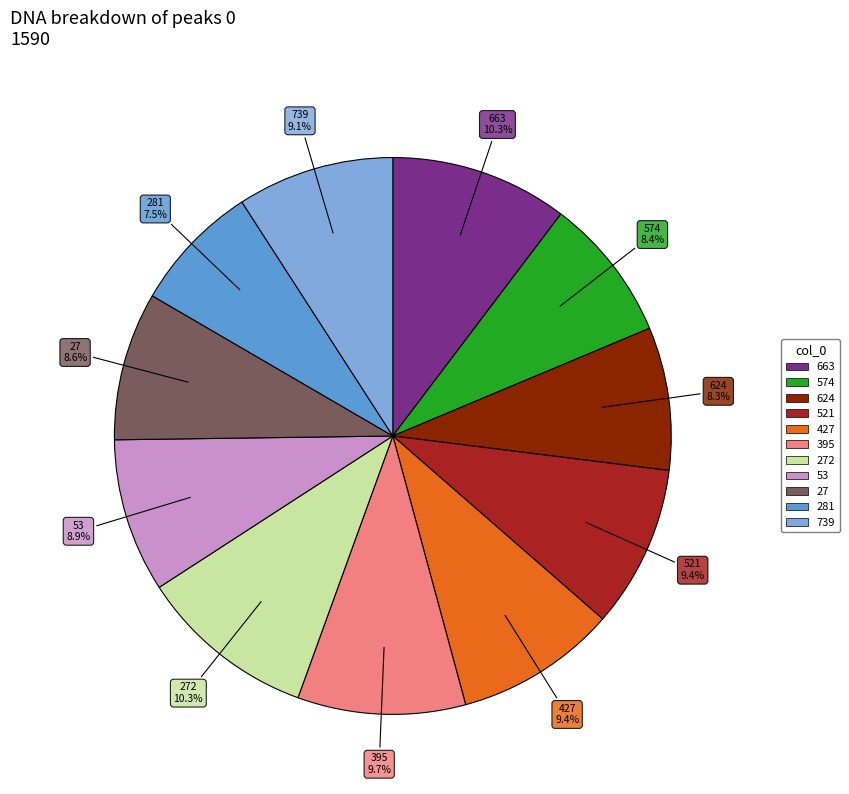

Is there a majority slice in this chart?

No